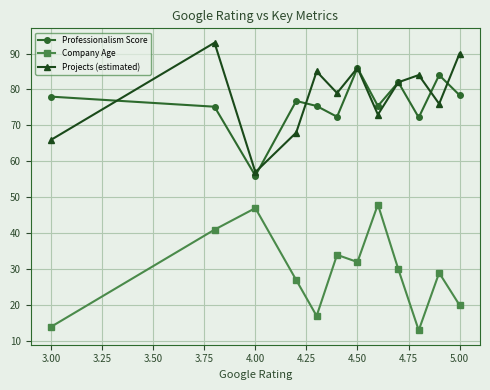

Is this an area chart (filled region under the line)?

No